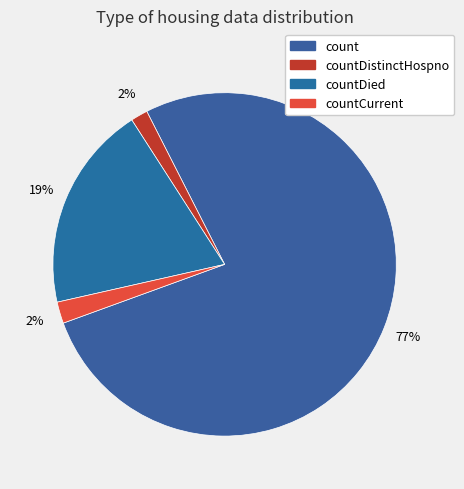

To the nearest percent, what is the combined percentage of countCurrent and count?

79%